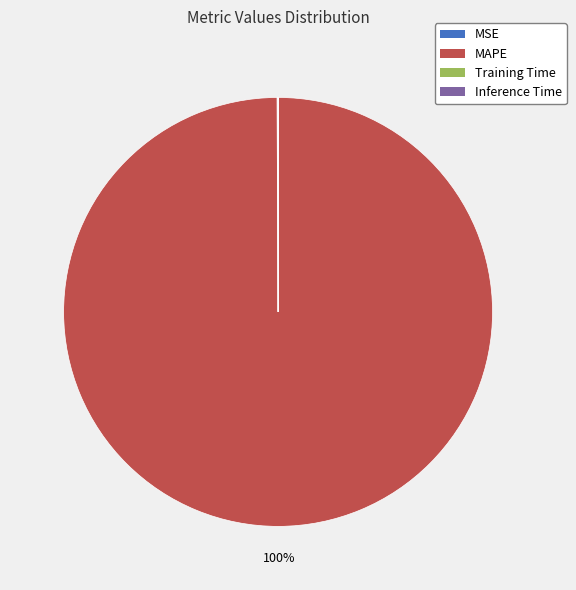

Is there a majority slice in this chart?

Yes